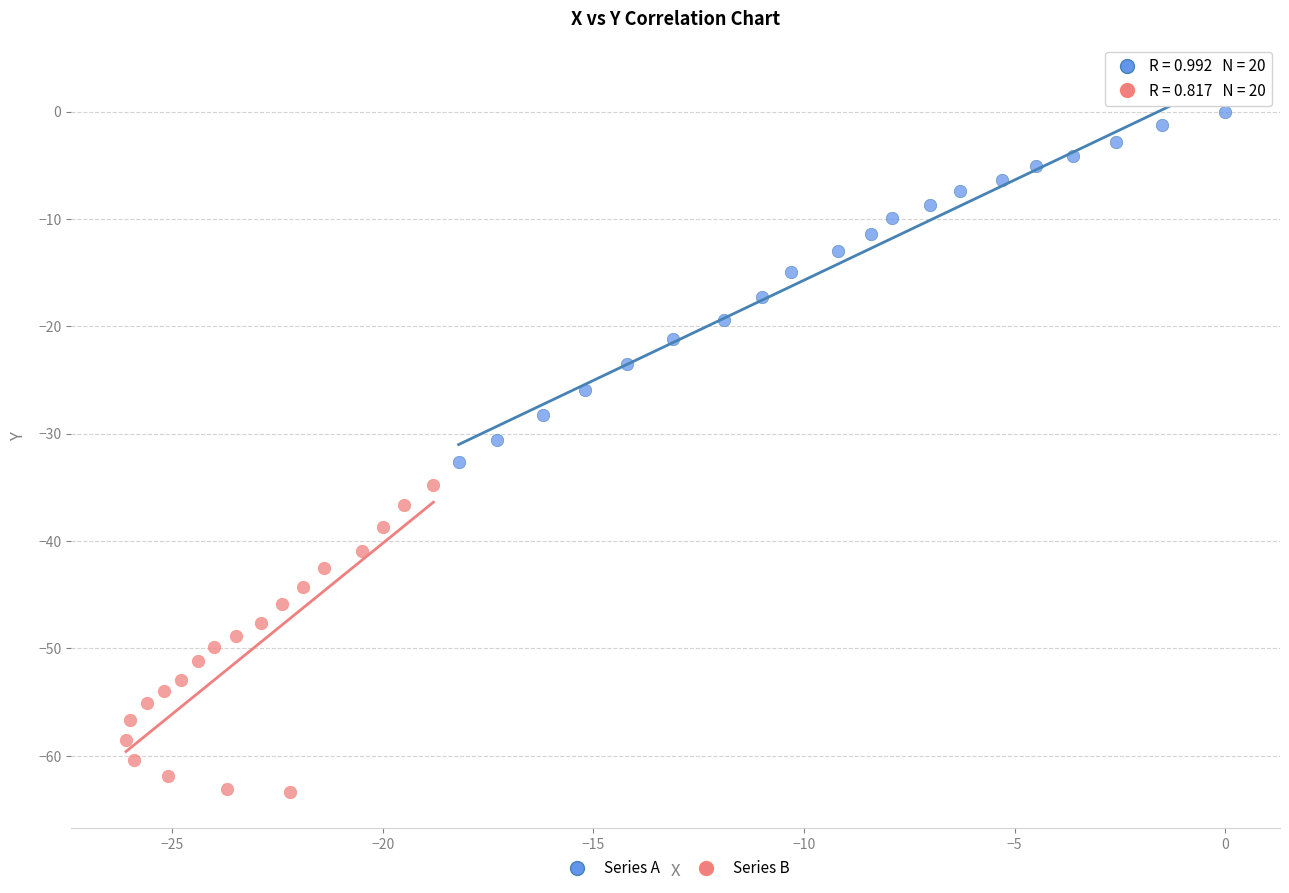

Which series has the widest spread of Y values?

Series A